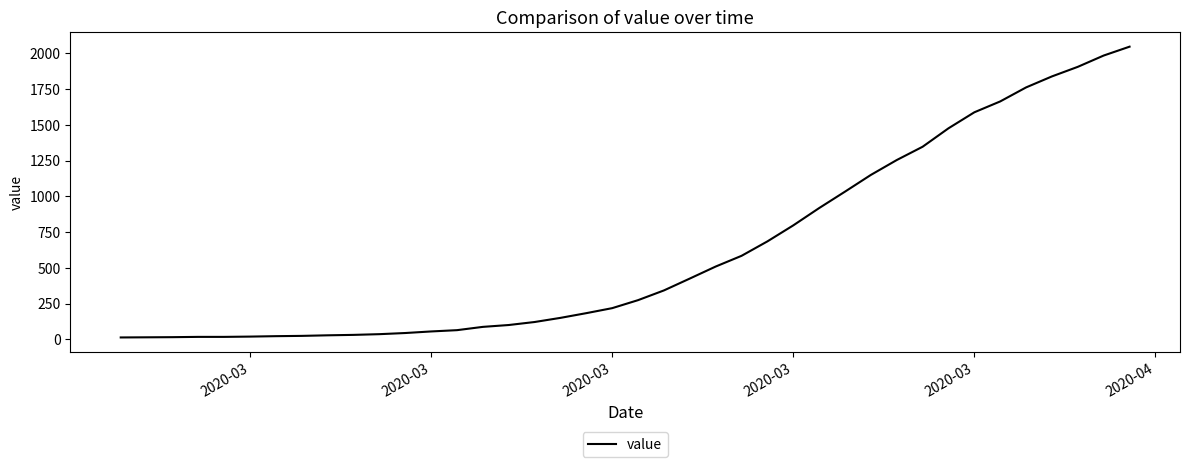

What is the greatest value displayed?

2047